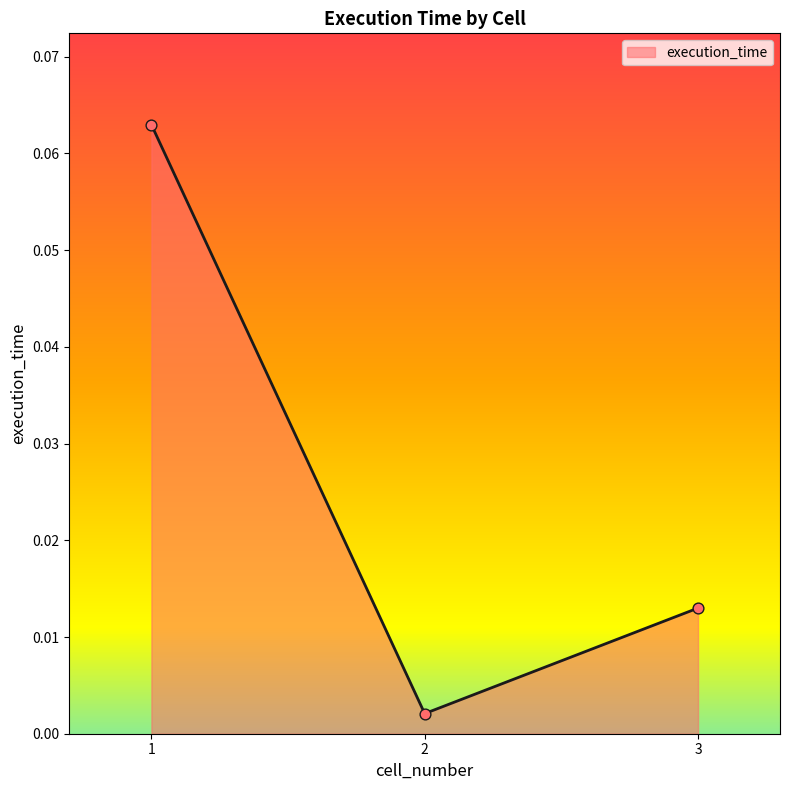

Which has a higher value, 3 or 1?

1